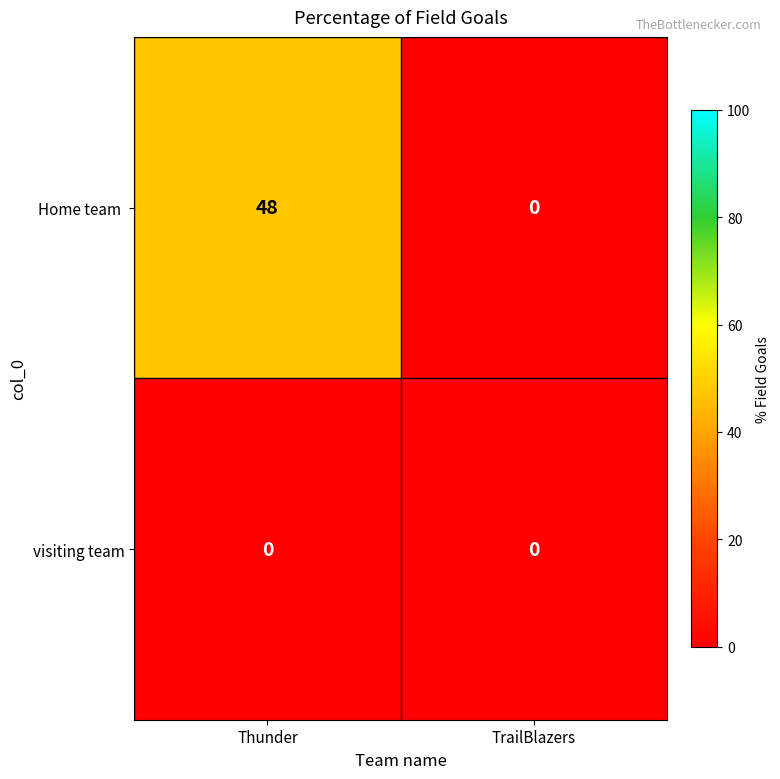

At which category is the sum across all series the highest?

Thunder